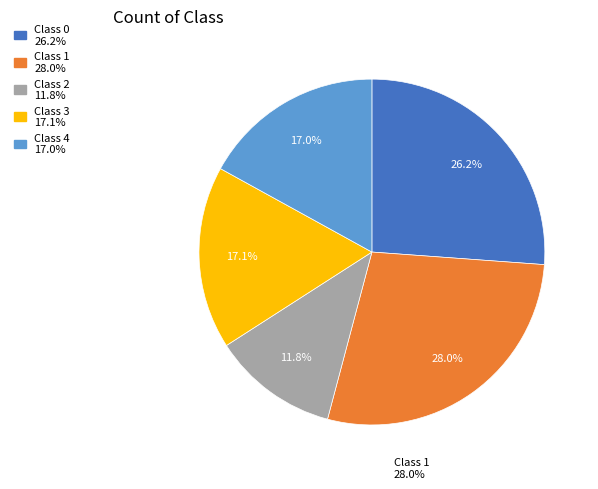

Is there a majority slice in this chart?

No